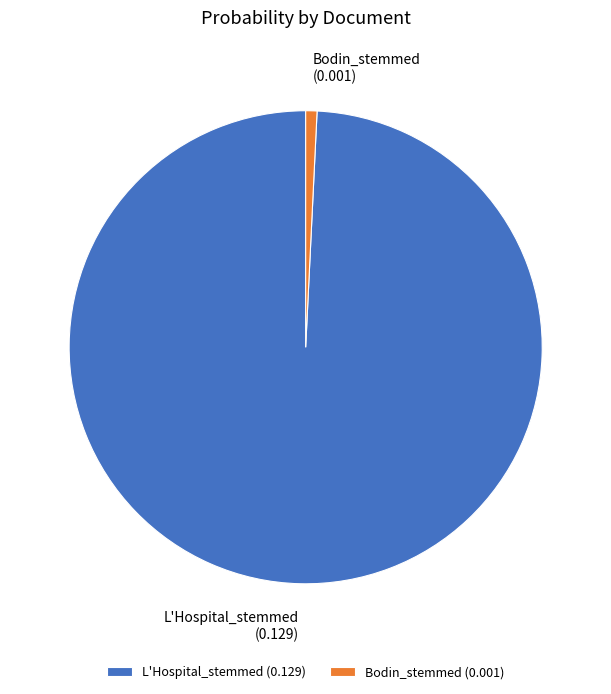

What is the smallest slice in the pie chart?

Bodin_stemmed